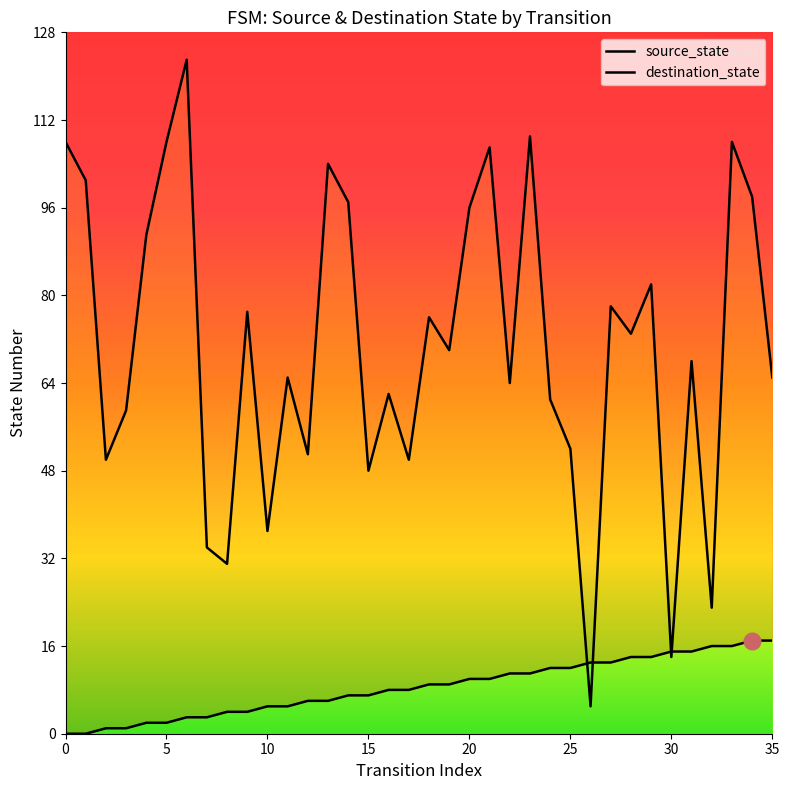

True or false: destination_state and source_state intersect in this chart.

True